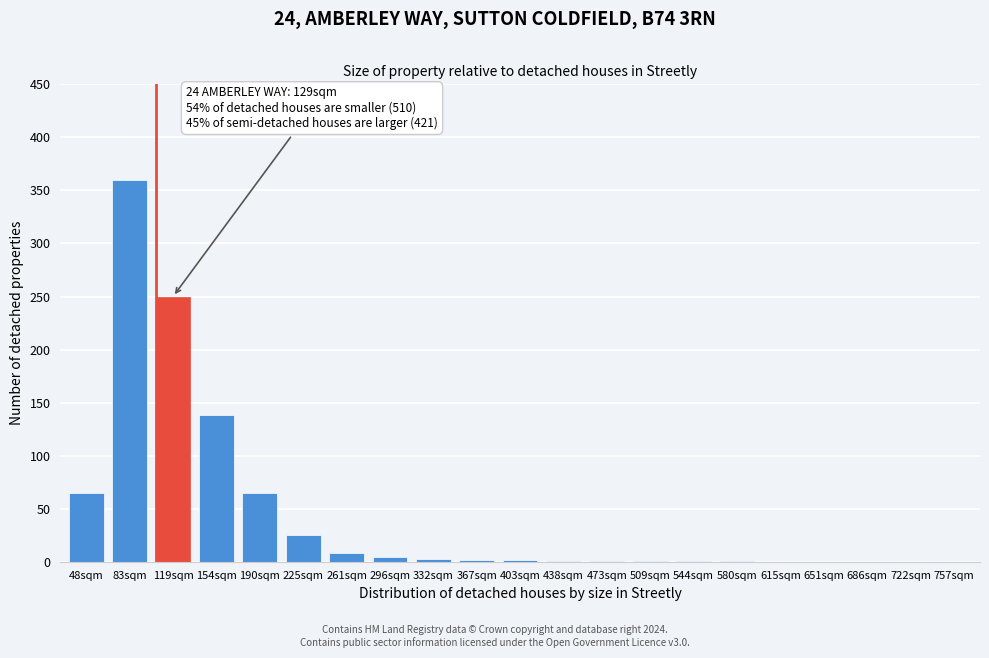

What is the sum of all values?

927